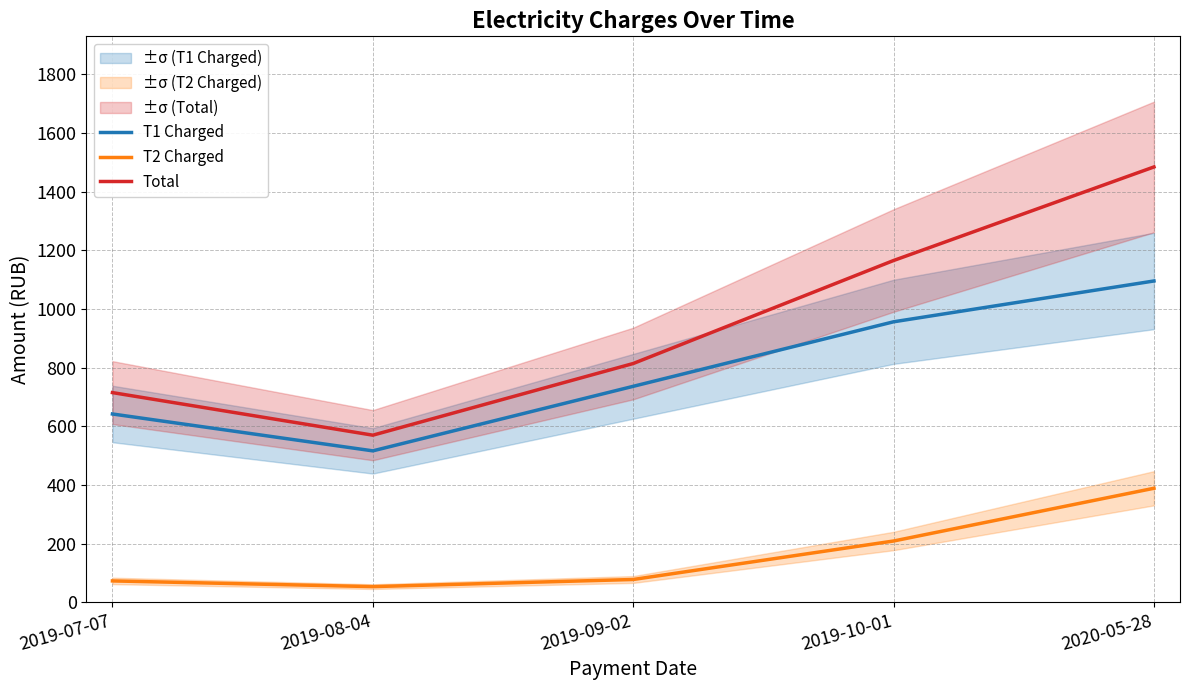

List the series in order of their overall mean, lowest first.

T2 Charged, T1 Charged, Total